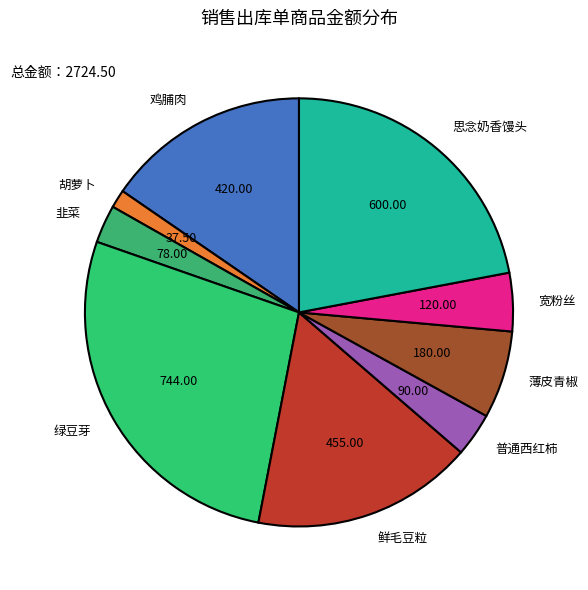

Do 普通西红柿 and 胡萝卜 together represent more than half of the pie?

No